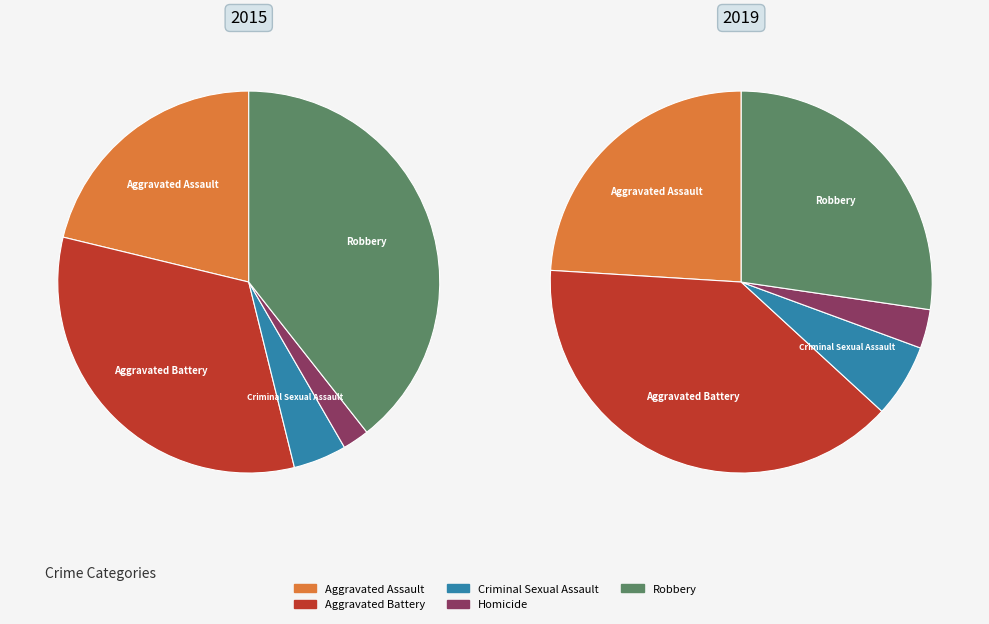

What is the largest slice in the pie chart?

Aggravated Battery